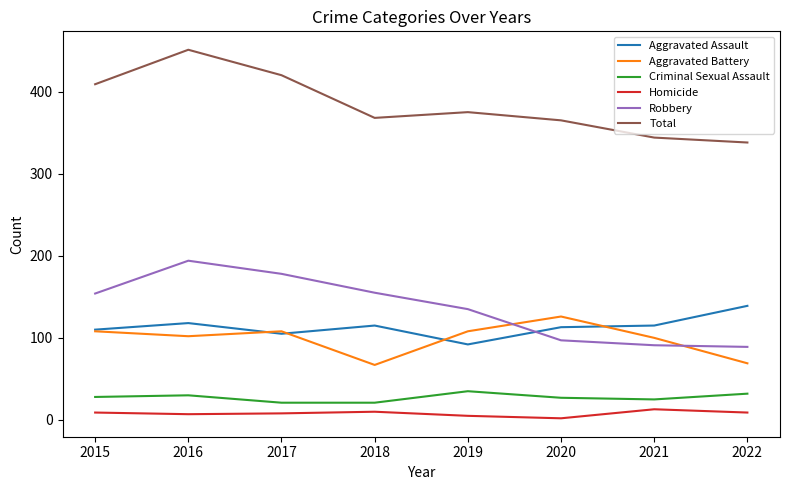

Is it true that Robbery equals 97 at 2020?

True